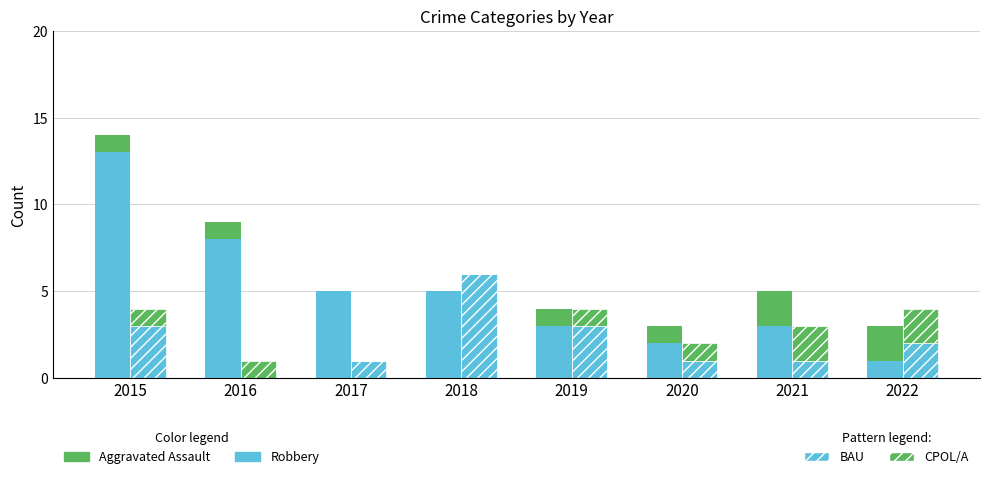

Rank the categories by Robbery value from lowest to highest.

2022, 2020, 2019, 2021, 2017, 2018, 2016, 2015